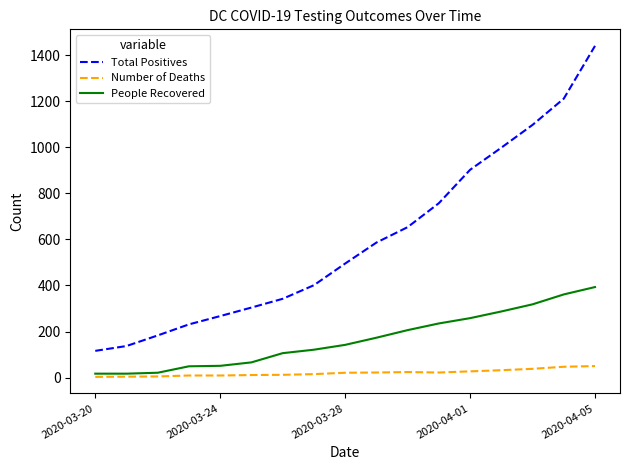

What is the greatest value displayed?

1440